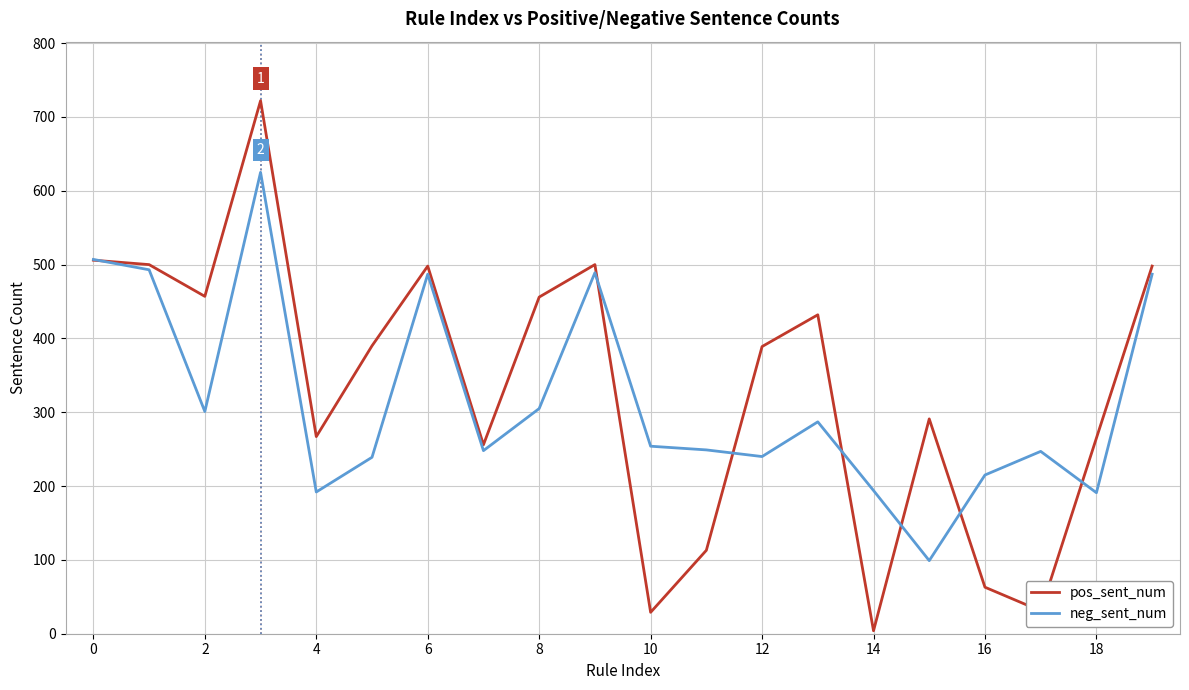

What is the maximum value for neg_sent_num?

625